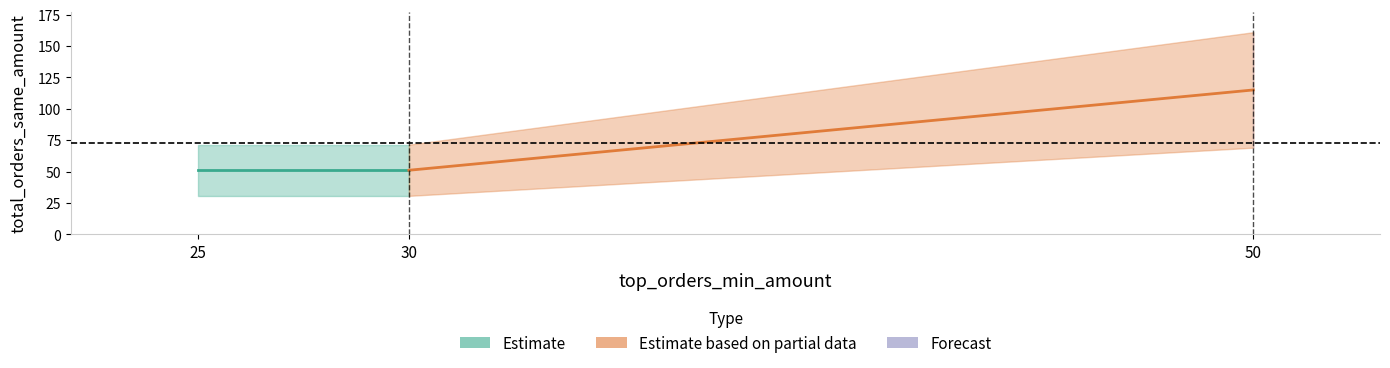

Rank the categories by value from highest to lowest.

50, 25, 30